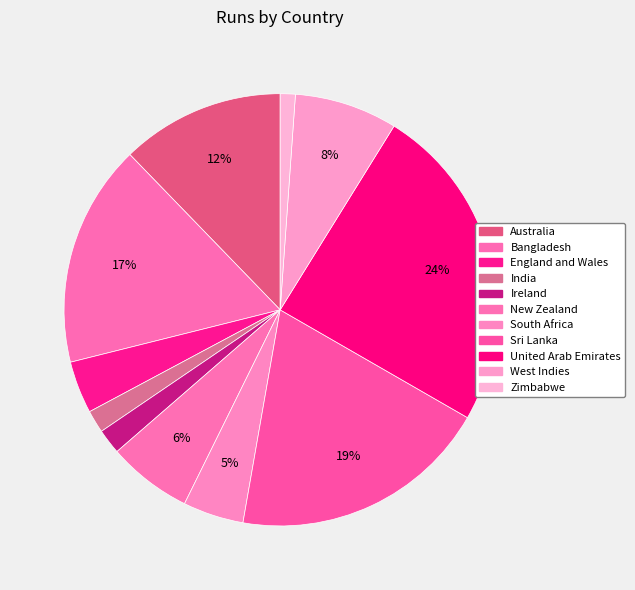

Does Ireland account for over 50% of the chart?

No